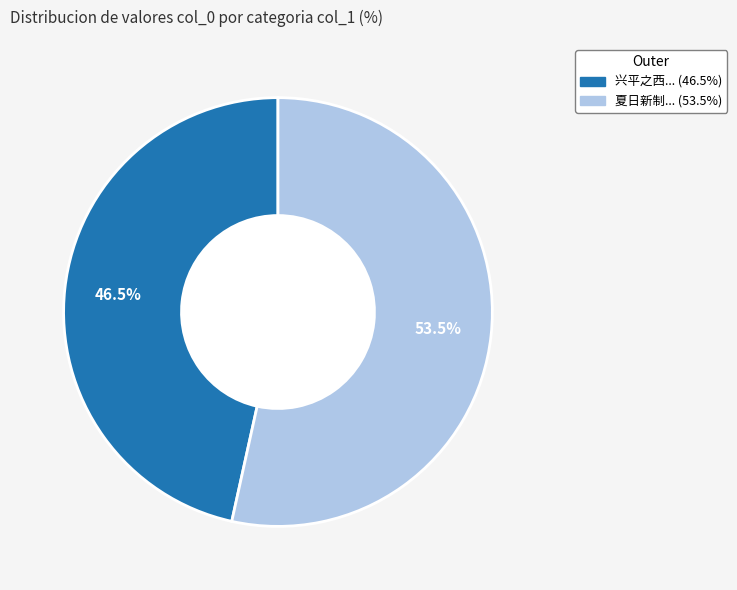

Is there any slice that represents more than half of the pie?

Yes